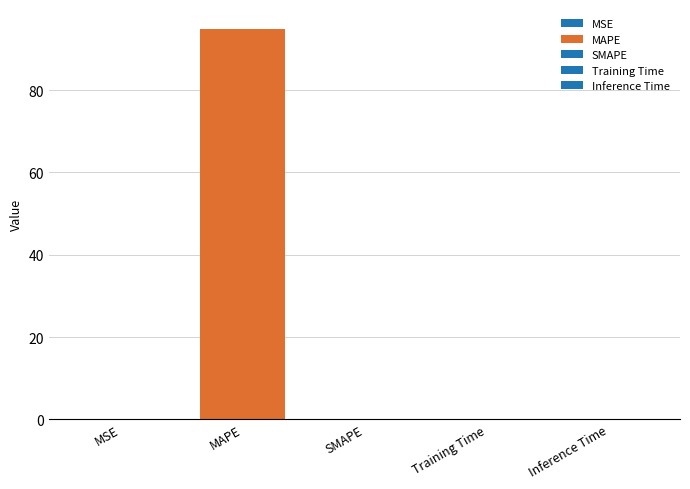

Reading right to left, list all the values displayed in this chart.

Inference Time=0.0	Training Time=0.0	SMAPE=0.0	MAPE=95.0	MSE=0.1